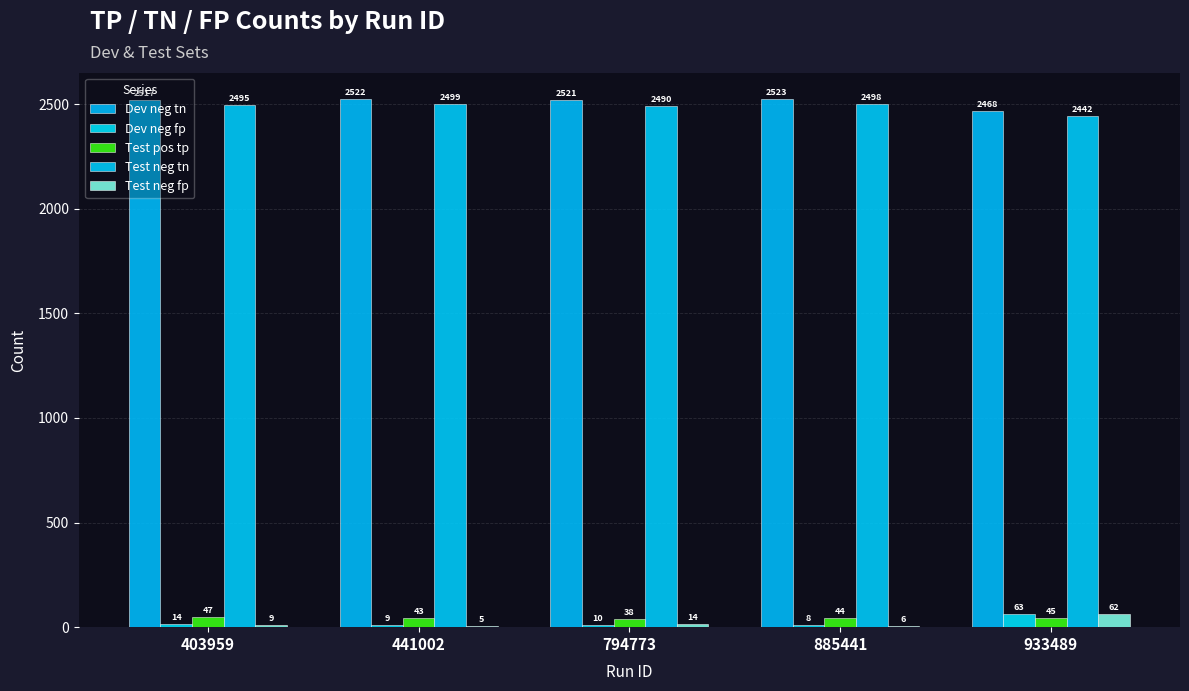

Reading left to right, transcribe all the data shown in this chart.

Dev neg tn: 403959=2517	441002=2522	794773=2521	885441=2523	933489=2468
Dev neg fp: 403959=14	441002=9	794773=10	885441=8	933489=63
Test pos tp: 403959=47	441002=43	794773=38	885441=44	933489=45
Test neg tn: 403959=2495	441002=2499	794773=2490	885441=2498	933489=2442
Test neg fp: 403959=9	441002=5	794773=14	885441=6	933489=62